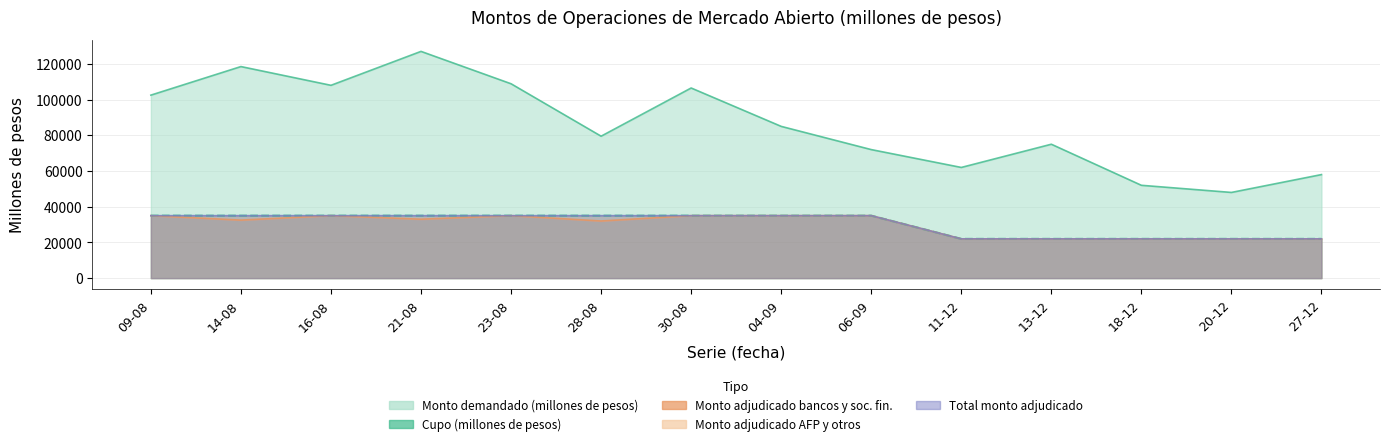

Rank the categories by Monto adjudicado bancos y sociedades financieras value from highest to lowest.

09-08, 16-08, 23-08, 30-08, 04-09, 06-09, 21-08, 14-08, 28-08, 11-12, 13-12, 18-12, 20-12, 27-12